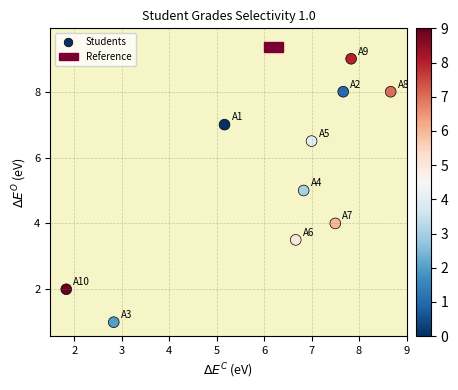

What is the range of X values (max minus min)?

6.8